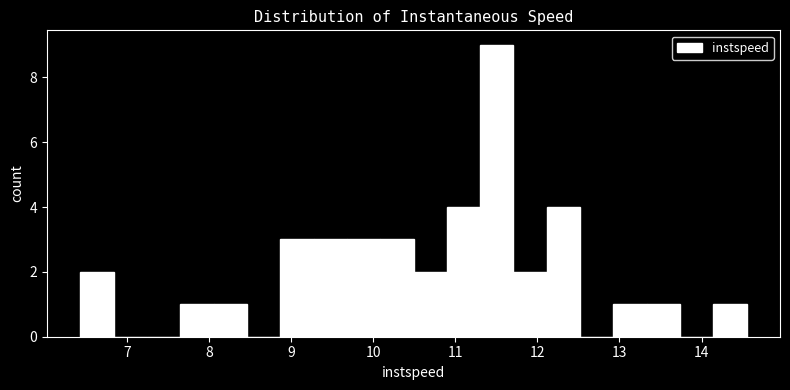

Reading left to right, list every bar in this chart as the range it spans on the x-axis followed by its height. Neither the bar edges nor the heights are printed on the chart, so give them approximately, as read against the axes.

6.4 to 6.8: 2
6.8 to 7.2: 0
7.2 to 7.6: 0
7.6 to 8.1: 1
8.1 to 8.5: 1
8.5 to 8.9: 0
8.9 to 9.3: 3
9.3 to 9.7: 3
9.7 to 10.1: 3
10.1 to 10.5: 3
10.5 to 10.9: 2
10.9 to 11.3: 4
11.3 to 11.7: 9
11.7 to 12.1: 2
12.1 to 12.5: 4
12.5 to 12.9: 0
12.9 to 13.3: 1
13.3 to 13.7: 1
13.7 to 14.1: 0
14.1 to 14.6: 1